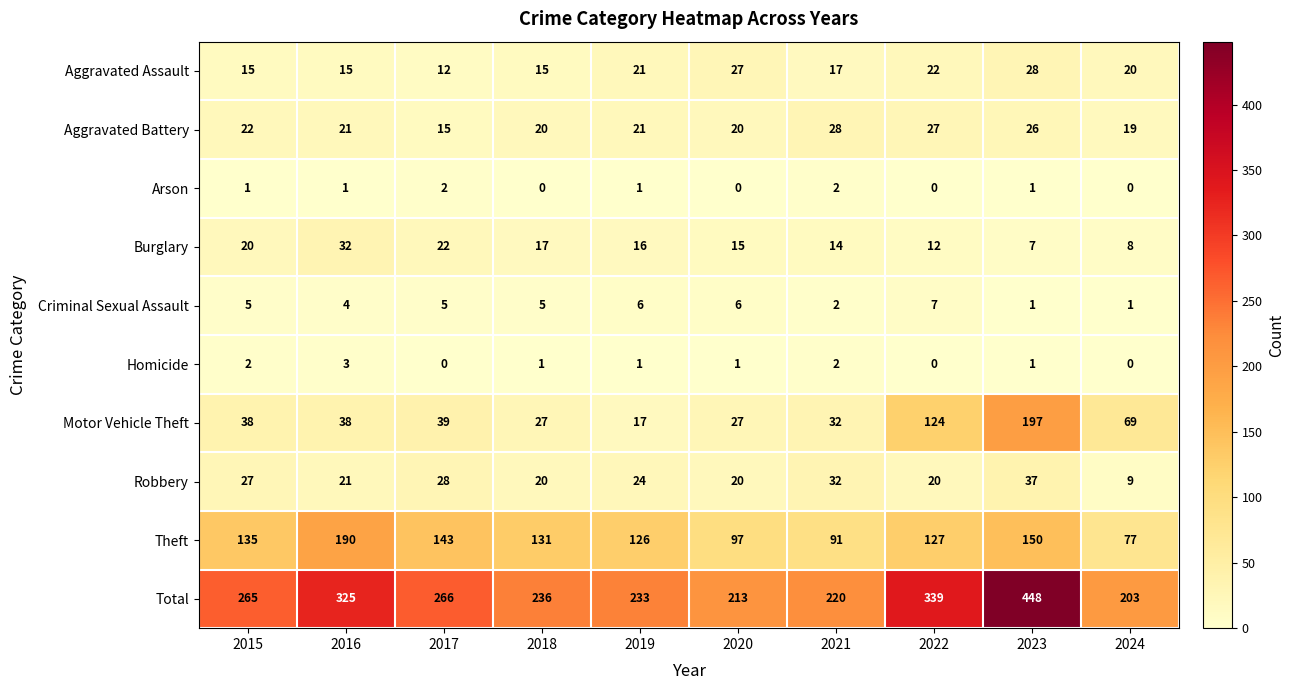

At which label does Total reach its peak?

2023